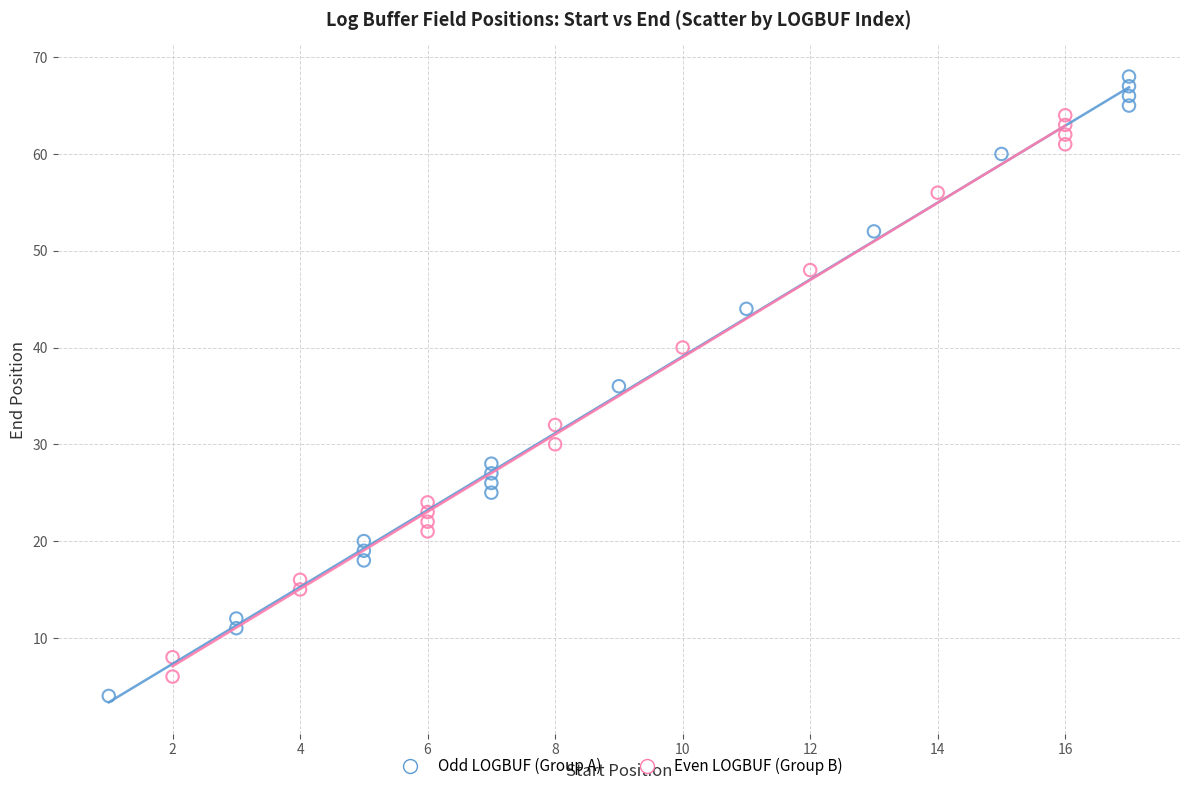

What are all the series names shown in the legend?

Odd LOGBUF (Group A), Even LOGBUF (Group B)